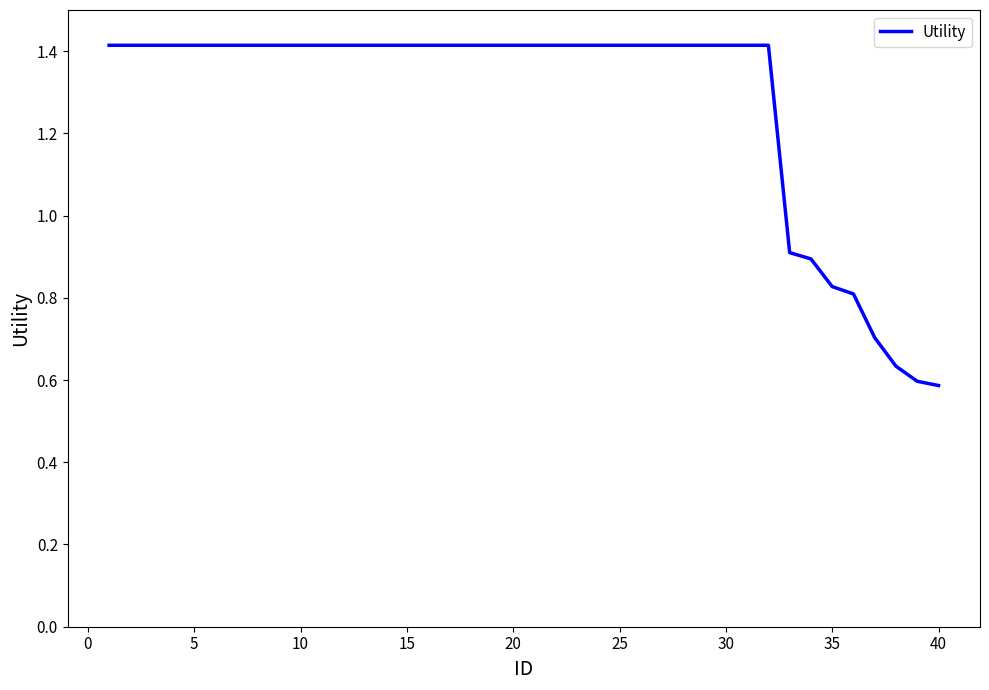

What is the greatest value displayed?

1.4